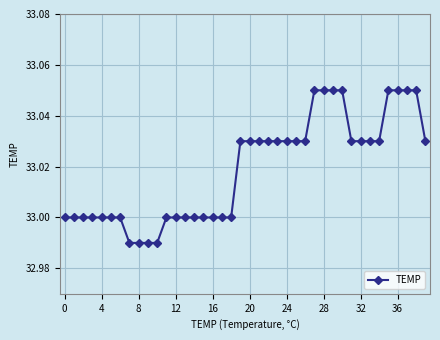

What is the sum of all values?

1320.8